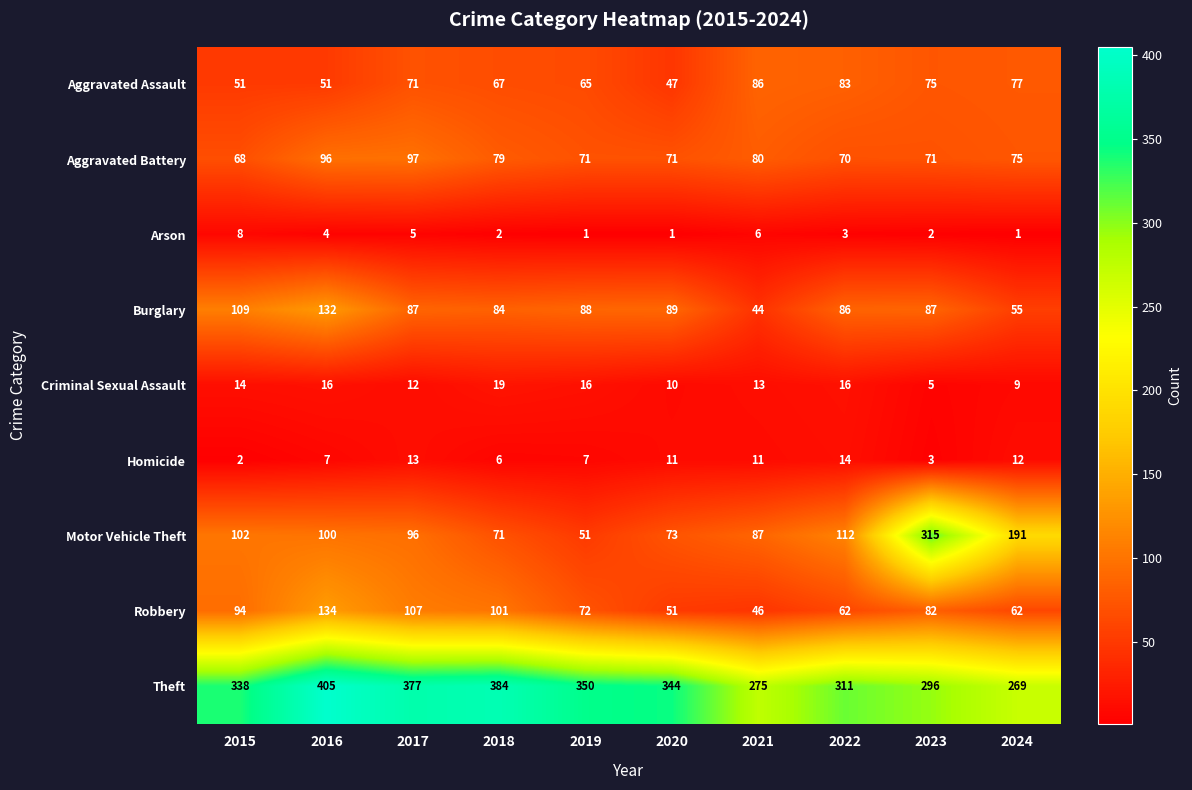

What is the sum of all Motor Vehicle Theft values?

1198